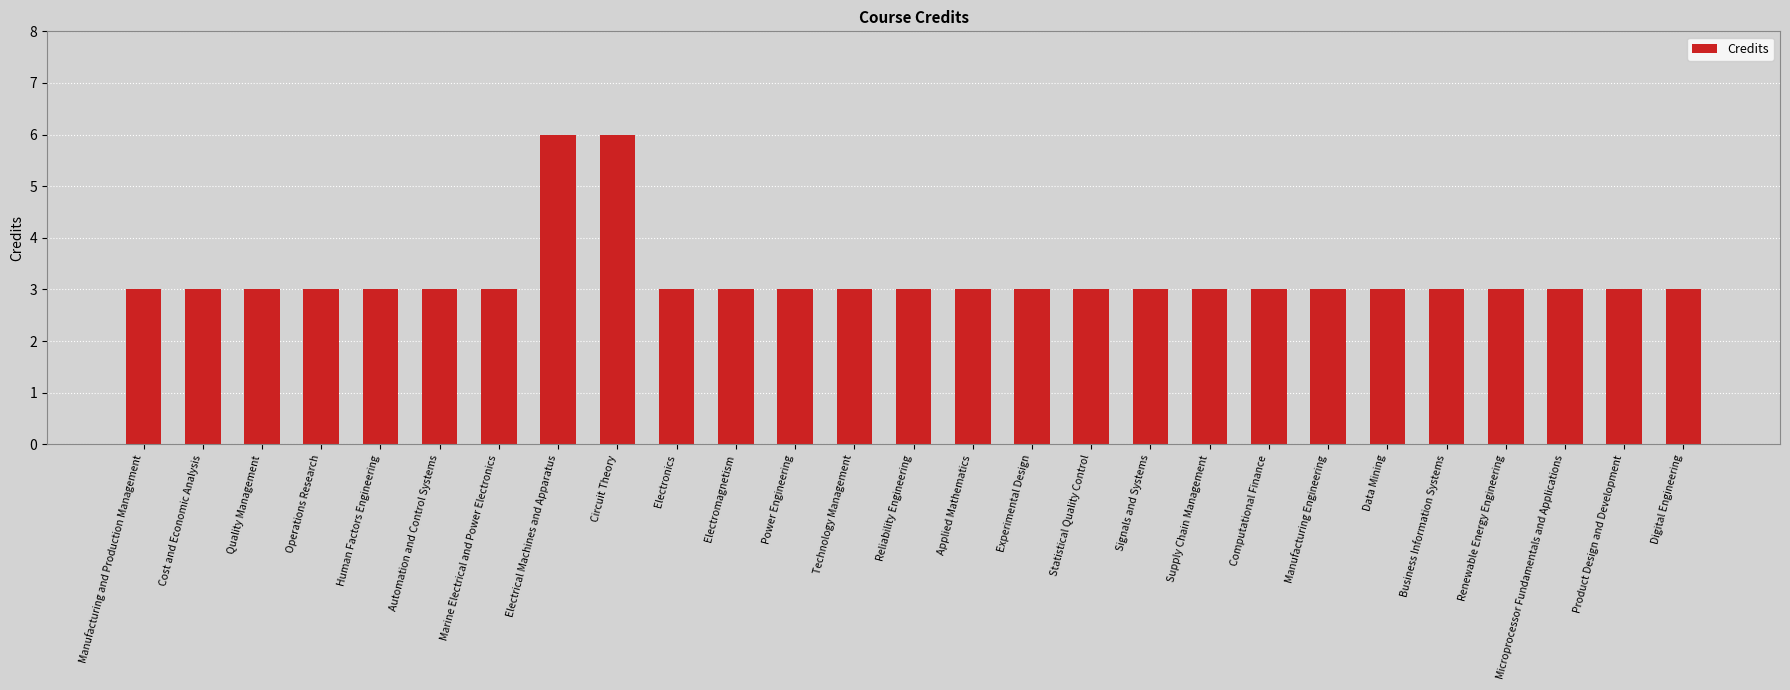

Is it true that the value at Renewable Energy Engineering is 3?

True